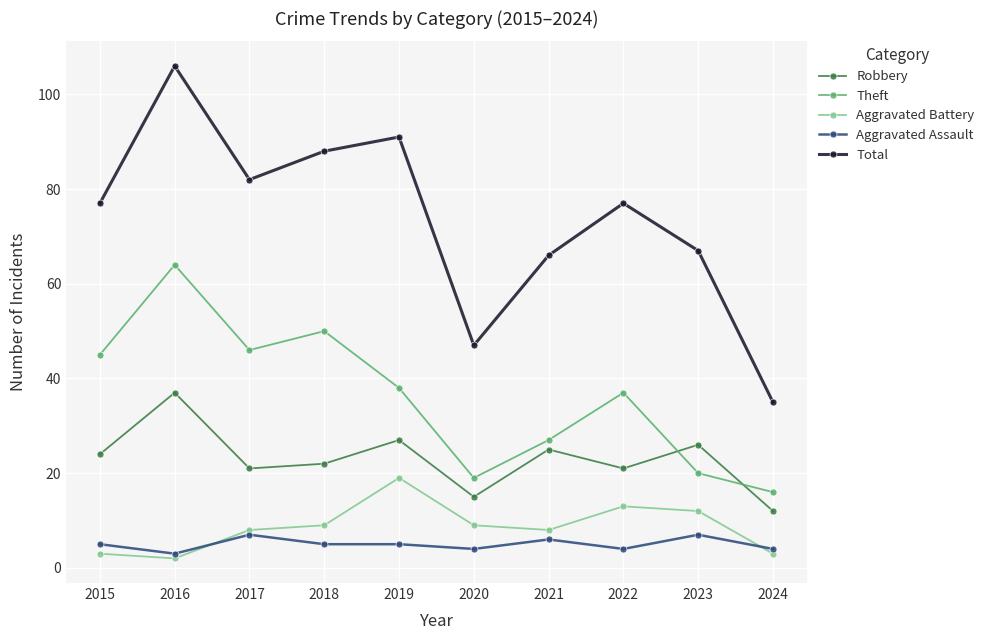

True or false: Total has a value of 43 at 2016.

False